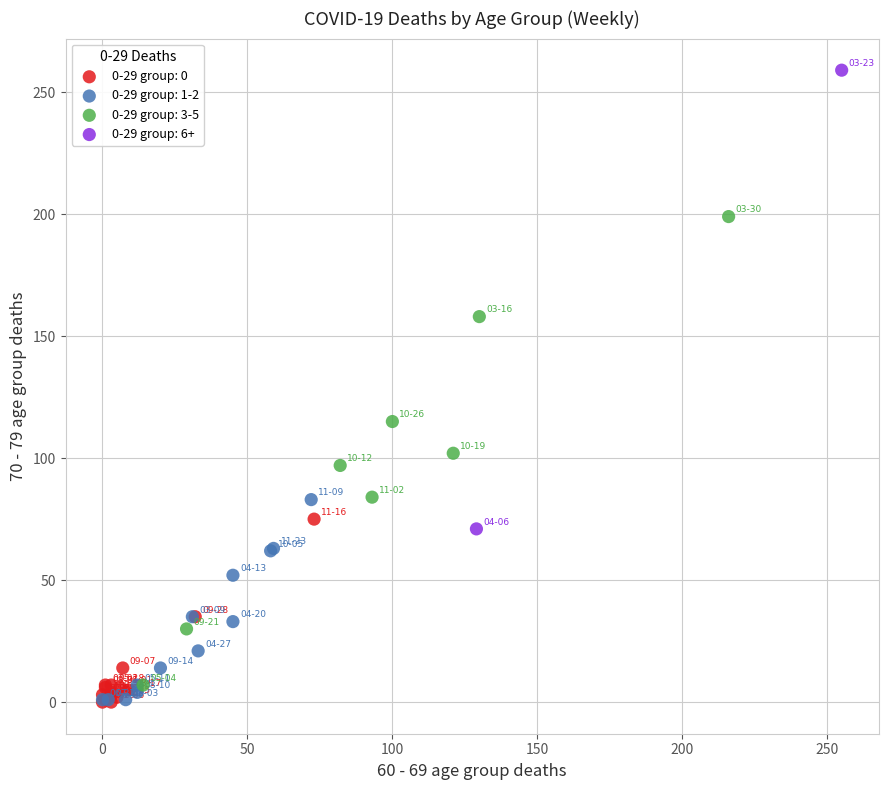

Which series contains the highest Y value?

0-29 group: 6+